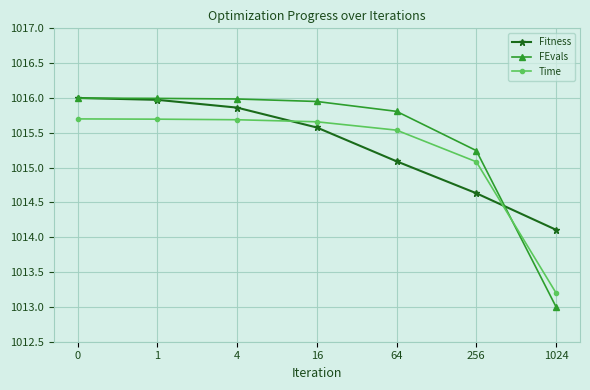

The FEvals series shows 1323.5 at 64. True or false?

False